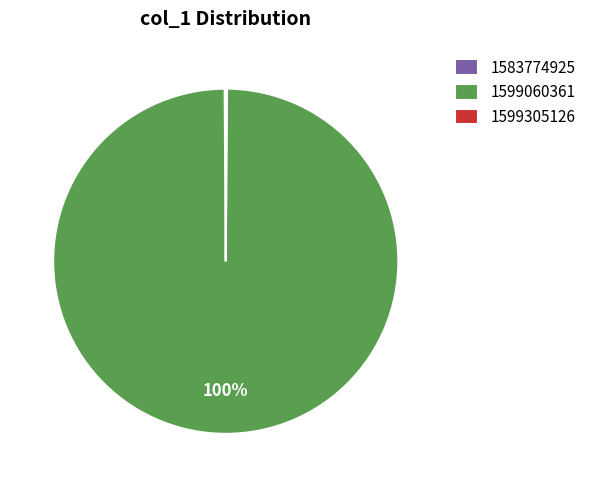

What is the majority slice?

1599060361